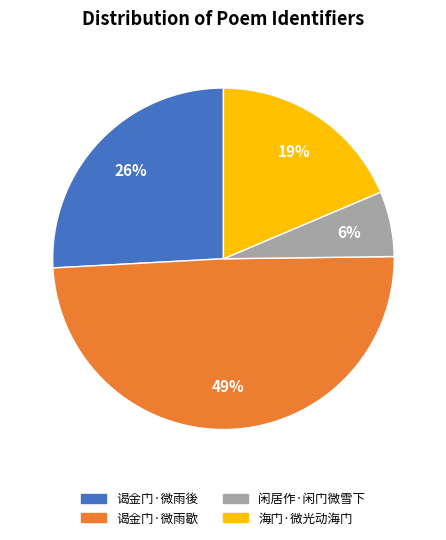

Is it true that 谒金门·微雨後 is 13% of the pie?

False